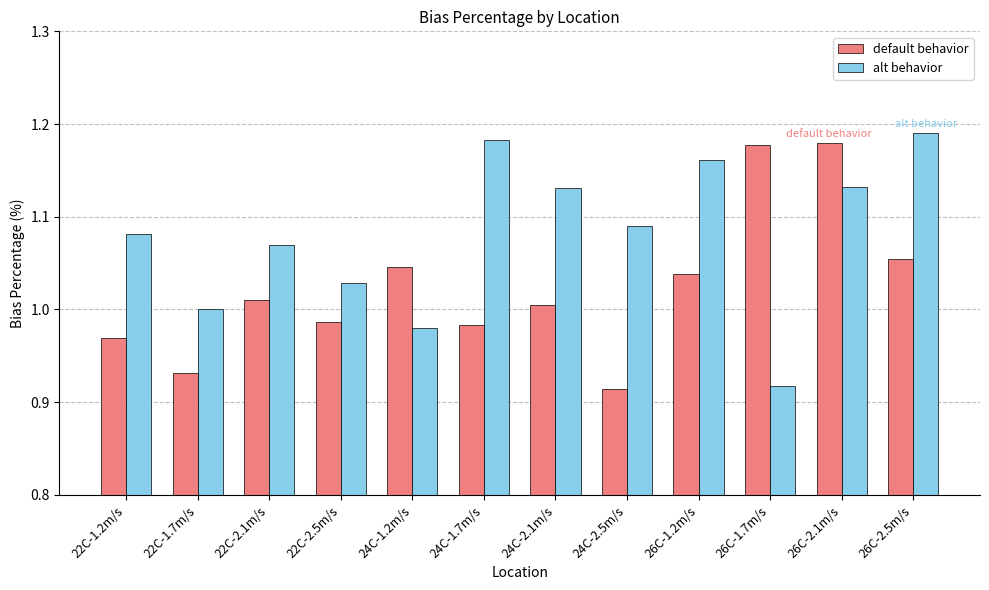

At 24C-1.7m/s, list the series in order from largest to smallest.

alt behavior, default behavior